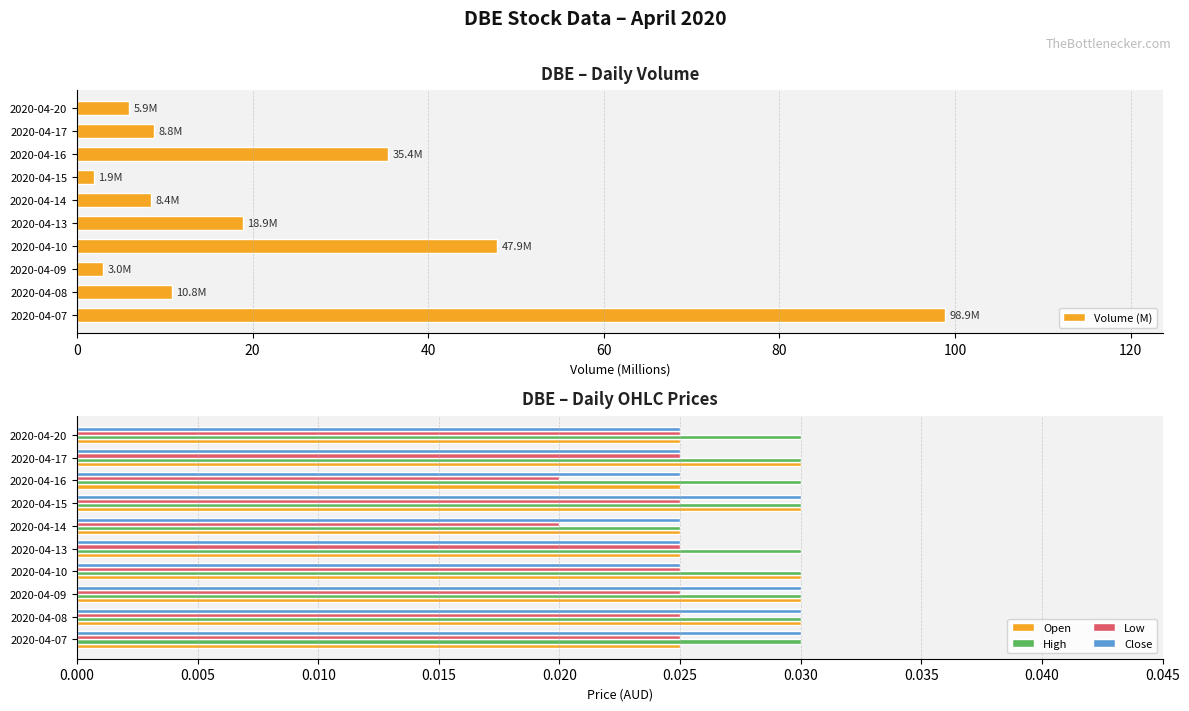

Count the Close values in the range 0 to 1.

10